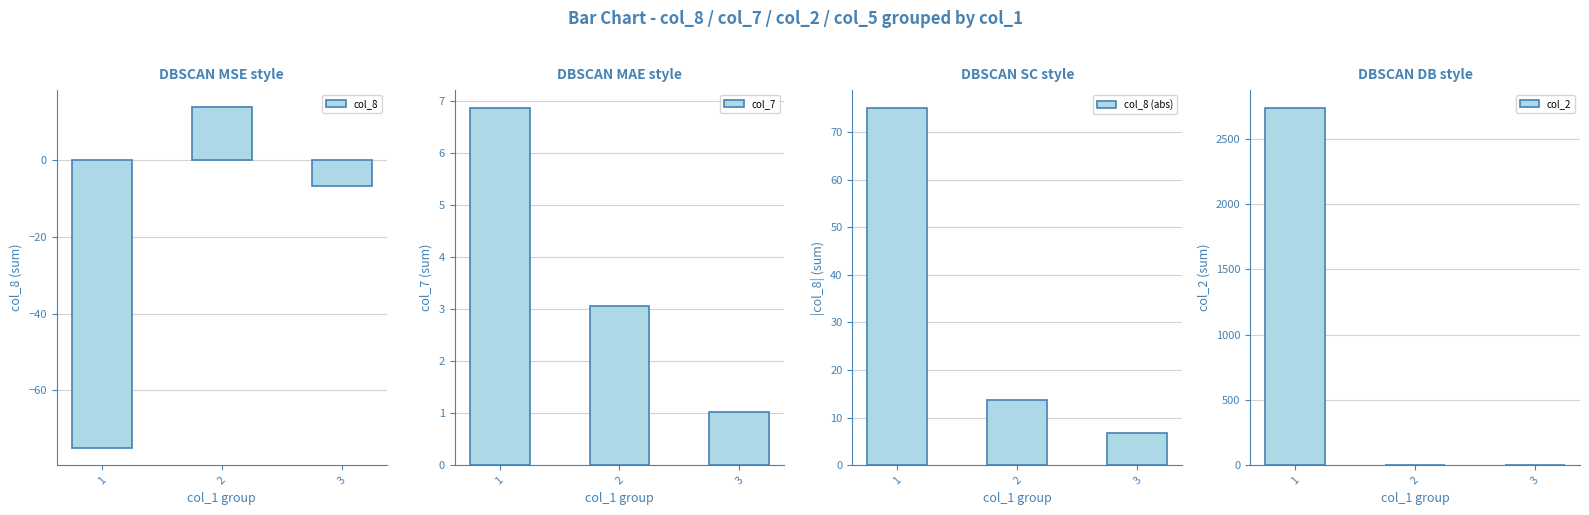

True or false: col_8 has a value of -6.8 at 3.

True